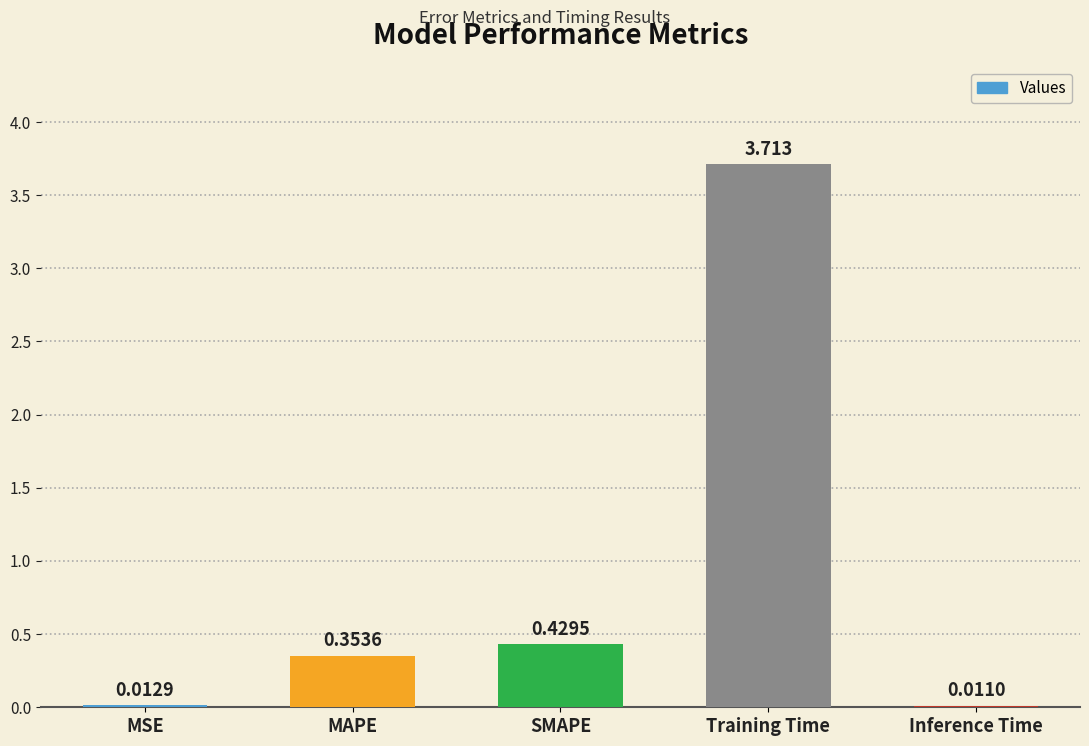

What is the sum of all values?

4.5